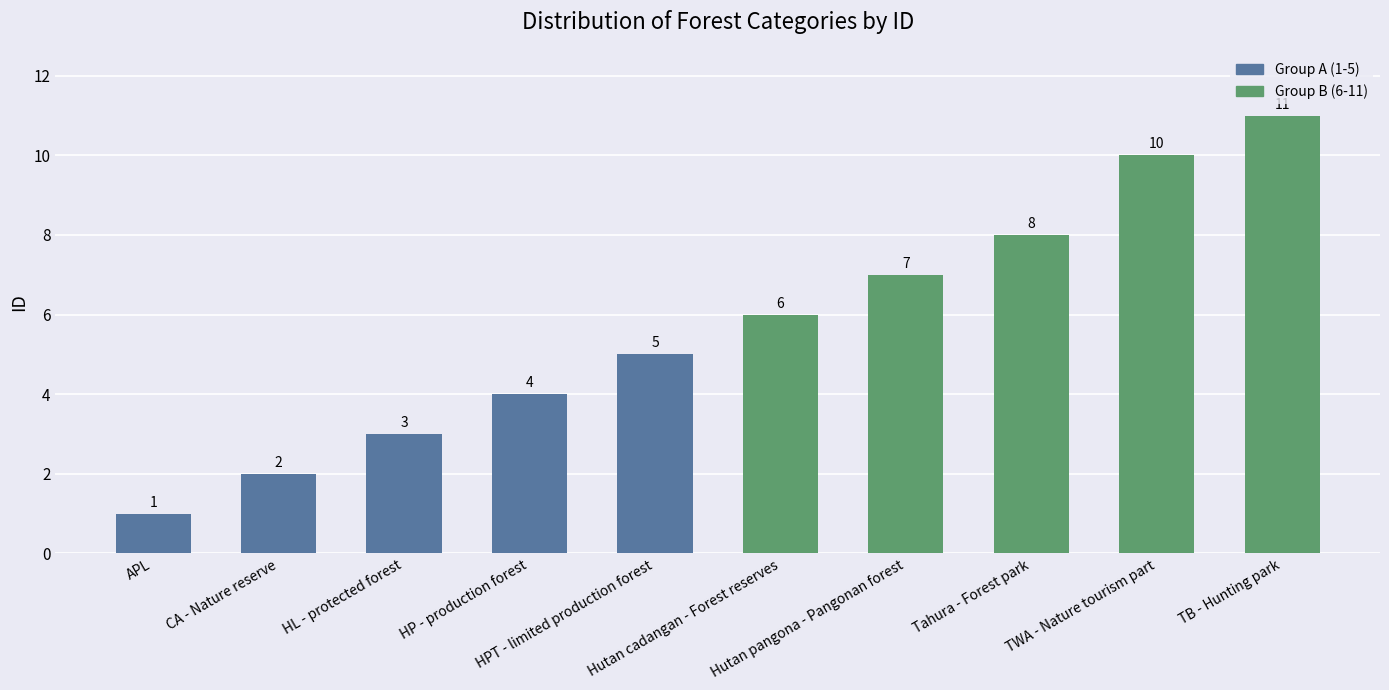

What is the average value?

6